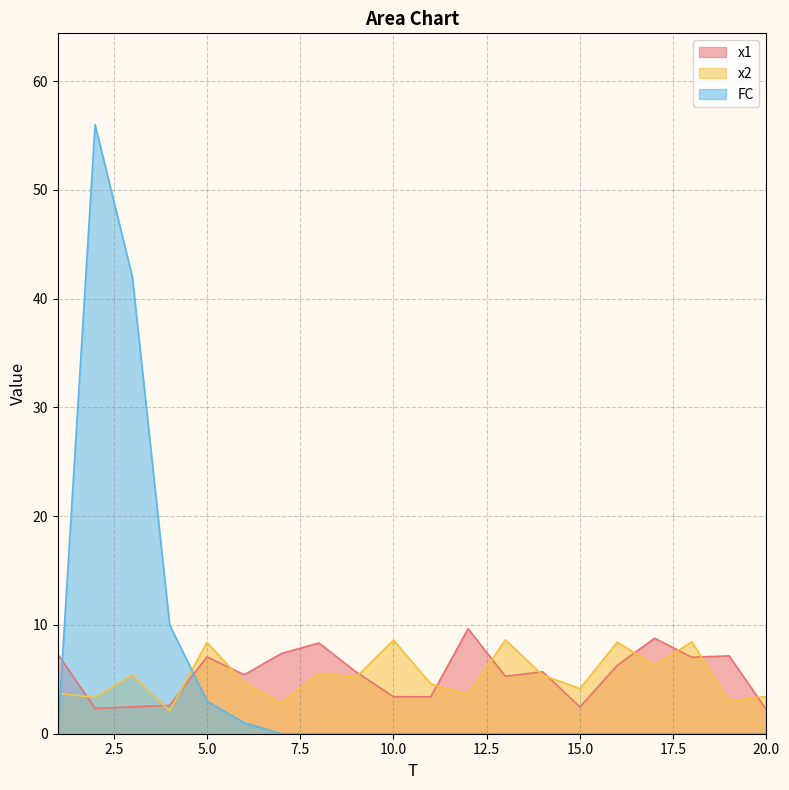

Which category has the lowest value in the FC series?

1